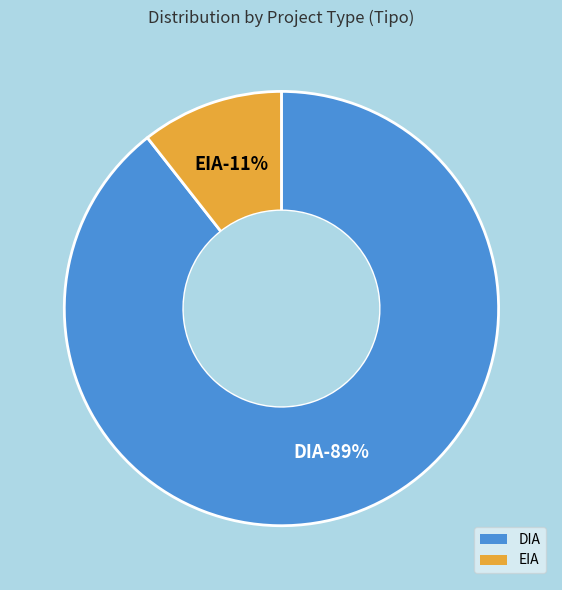

Between EIA and DIA, which is larger?

DIA